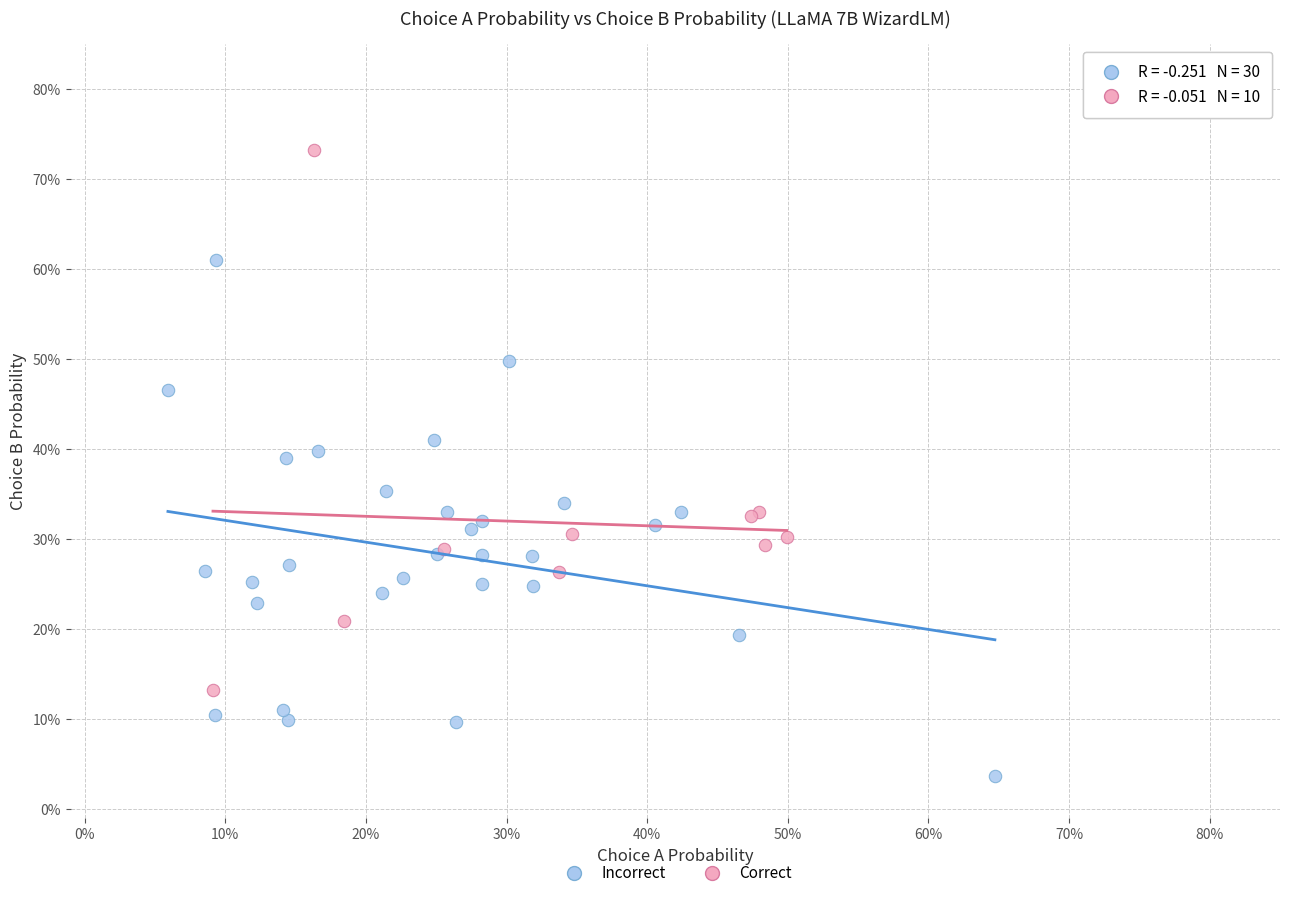

Which series reaches the maximum Y coordinate?

Correct